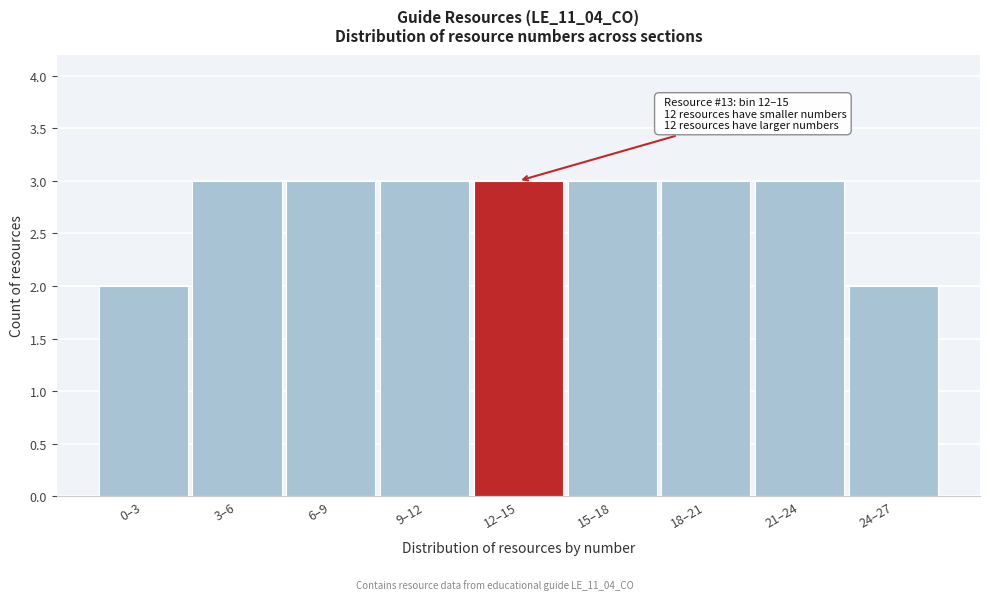

Reading right to left, transcribe all the data shown in this chart.

24–27=2	21–24=3	18–21=3	15–18=3	12–15=3	9–12=3	6–9=3	3–6=3	0–3=2